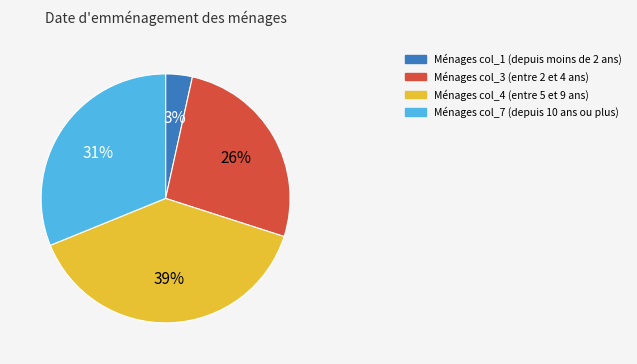

To the nearest percent, what is the average slice percentage?

25%